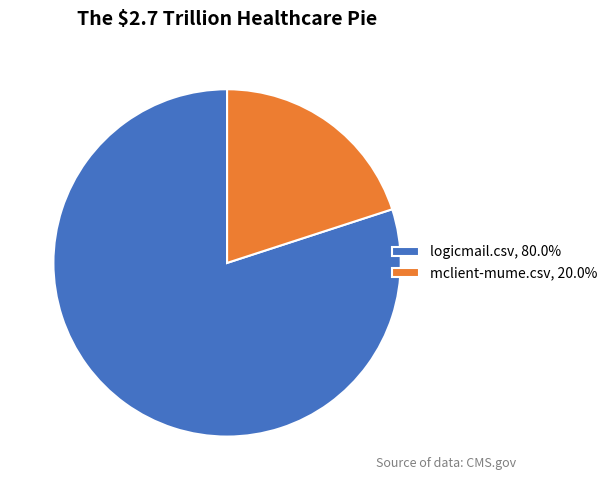

Combined, do logicmail.csv, 80.0% and mclient-mume.csv, 20.0% account for over 50%?

Yes